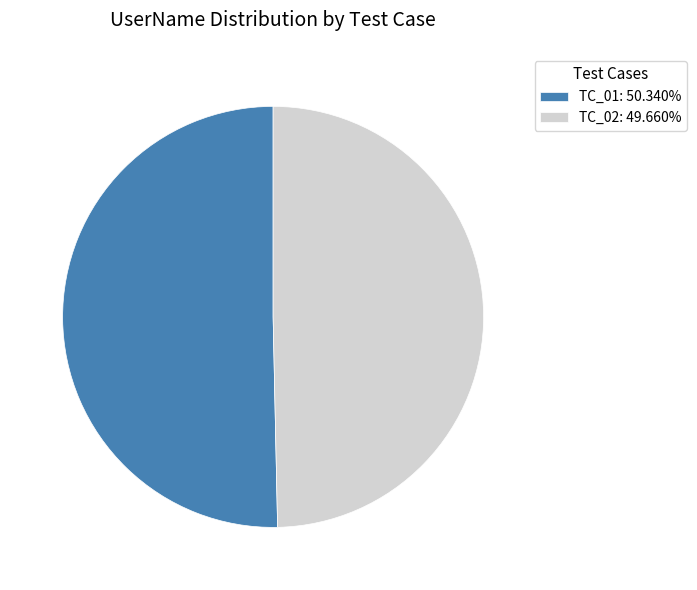

Which slice is the largest?

TC_01